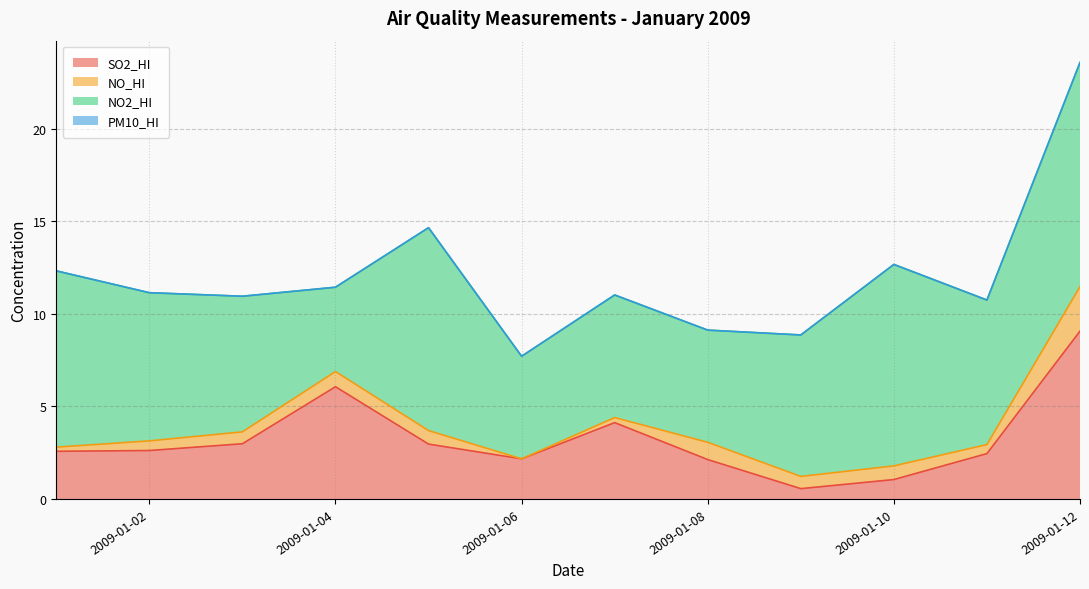

The value of NO_HI at 2009-01-02 is 0.7. True or false?

False